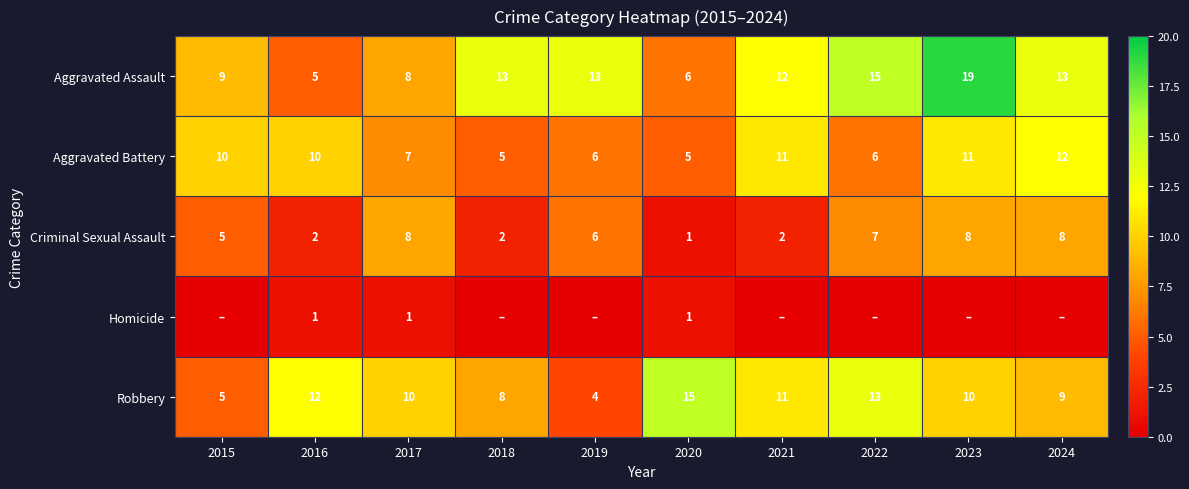

What is the minimum value for Aggravated Assault?

5